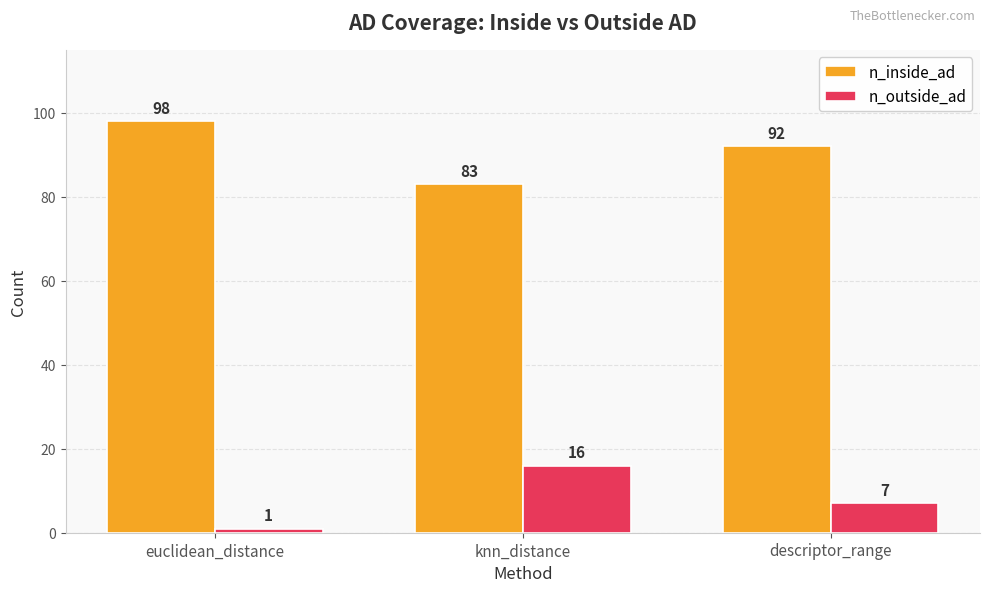

List the series in order of their peak value, highest first.

n_inside_ad, n_outside_ad